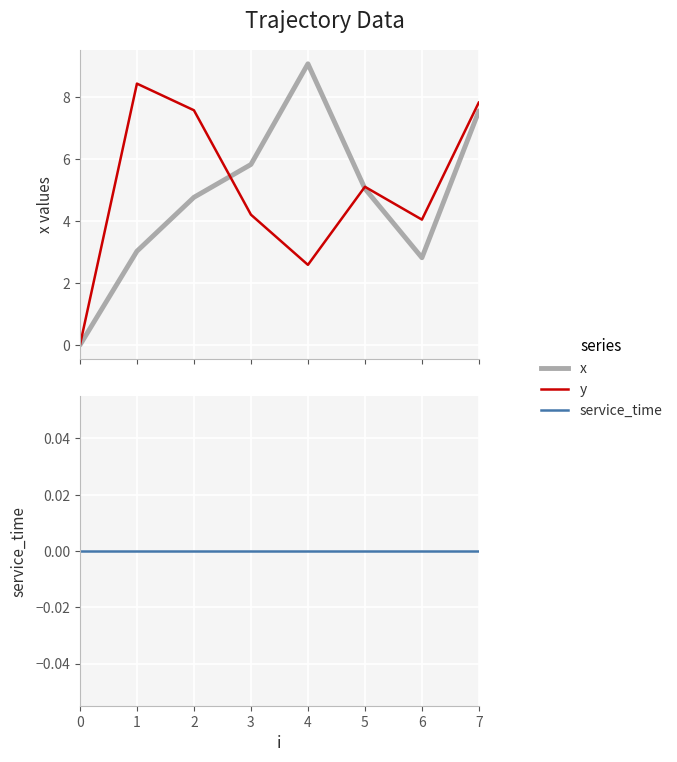

Which series has the widest spread of values?

x